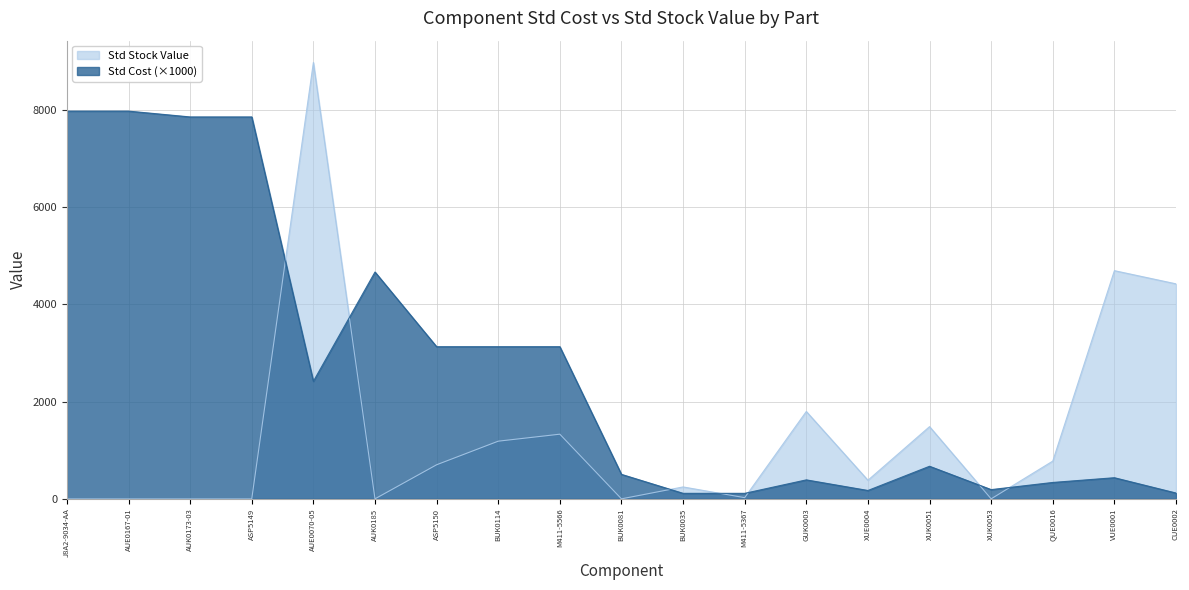

After their last crossing, which series has the higher values: Std Cost or Std Stock Value?

Std Stock Value